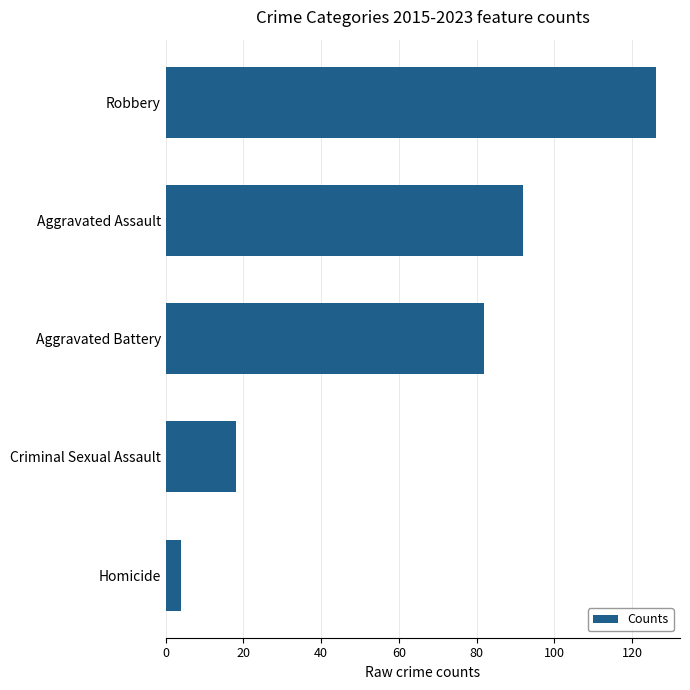

Rank the categories by value from lowest to highest.

Homicide, Criminal Sexual Assault, Aggravated Battery, Aggravated Assault, Robbery